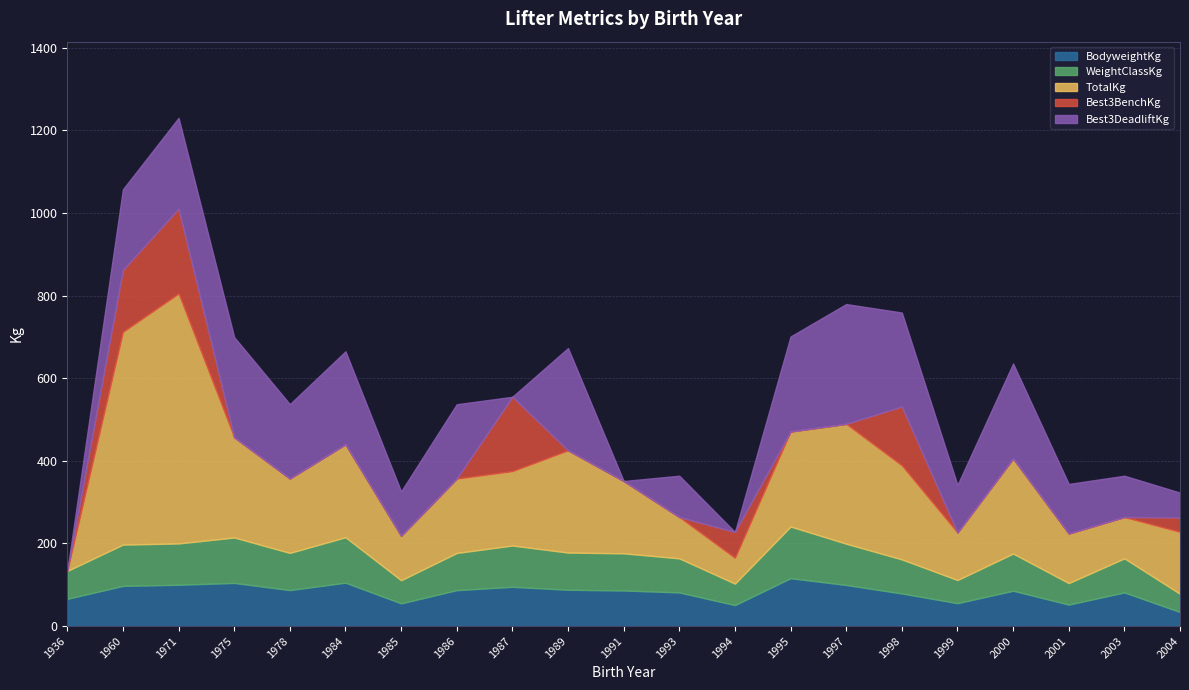

How many lines are shown in the chart?

5